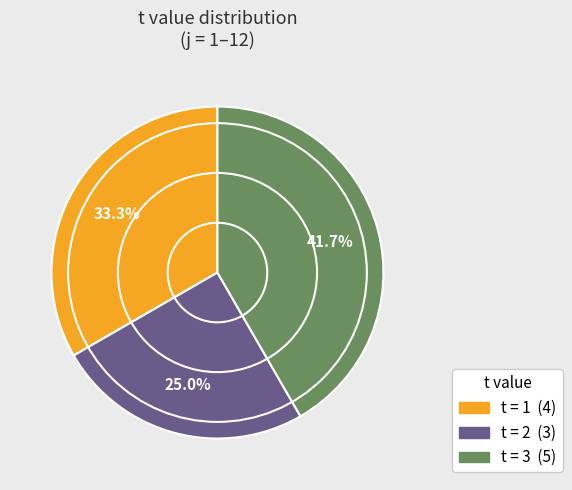

Is there any slice that represents more than half of the pie?

No